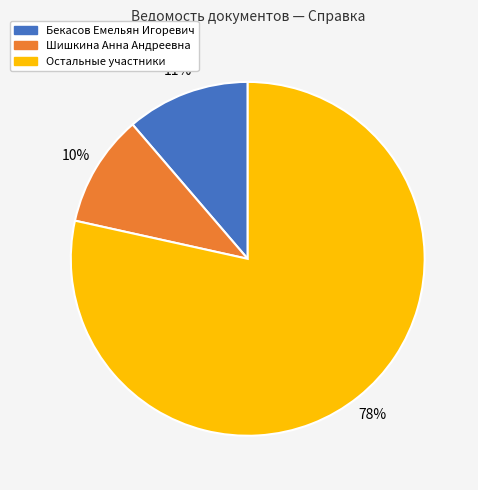

How many slices are in this pie chart?

3